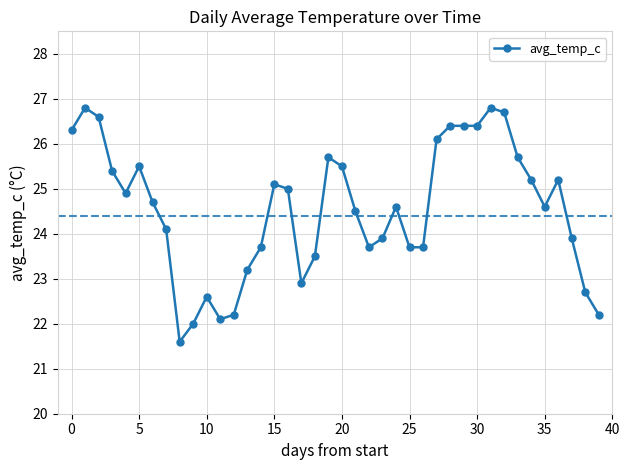

Reading left to right, list all the values displayed in this chart.

26.3	26.8	26.6	25.4	24.9	25.5	24.7	24.1	21.6	22.0	22.6	22.1	22.2	23.2	23.7	25.1	25.0	22.9	23.5	25.7	25.5	24.5	23.7	23.9	24.6	23.7	23.7	26.1	26.4	26.4	26.4	26.8	26.7	25.7	25.2	24.6	25.2	23.9	22.7	22.2